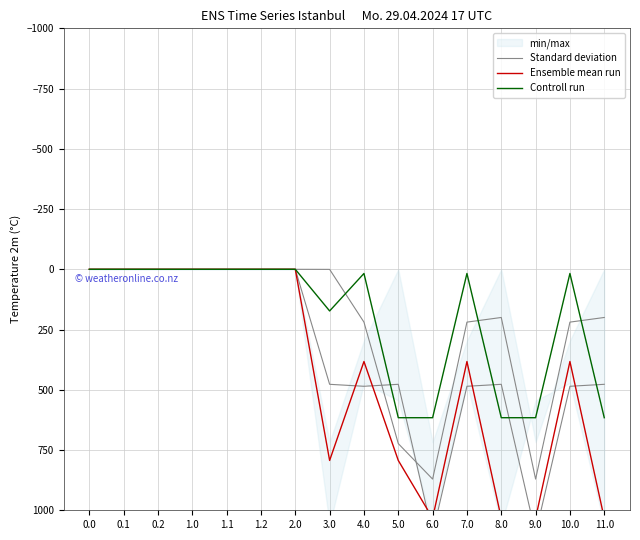

Where is Standard deviation nearest to the value 548?

4.0